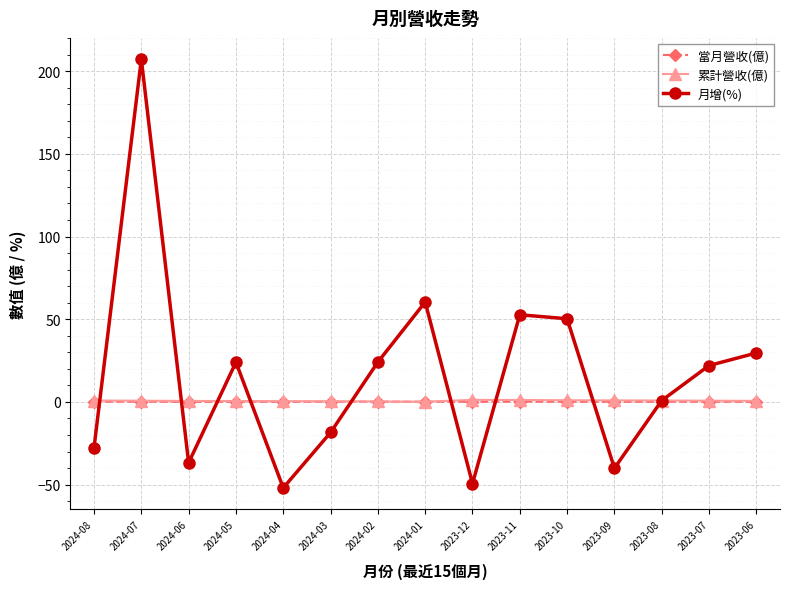

What position from the left is 2023-07?

14